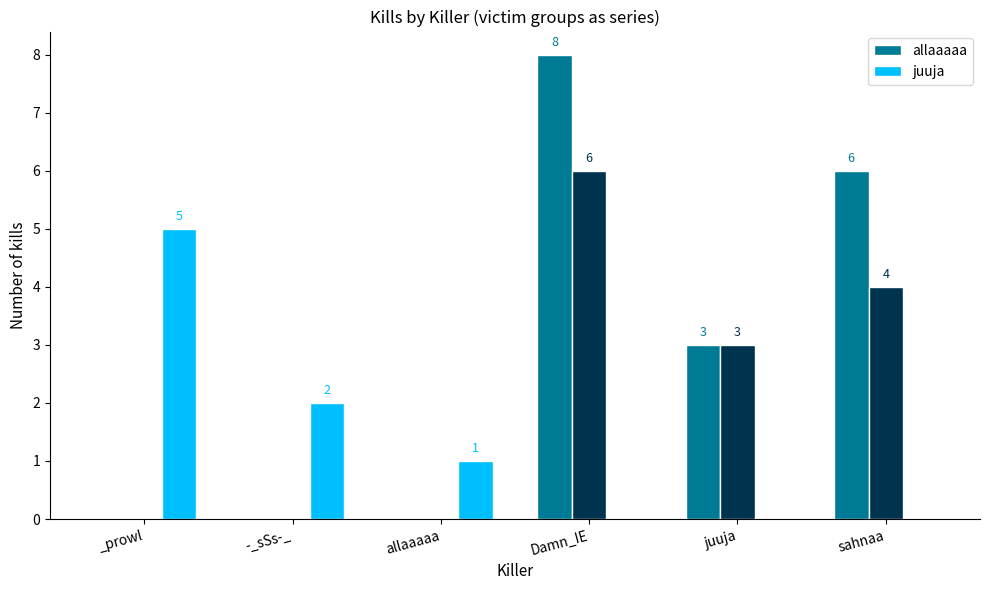

List the labels in order of allaaaaa value, largest first.

Damn_IE, sahnaa, juuja, _prowl, -_sSs-_, allaaaaa